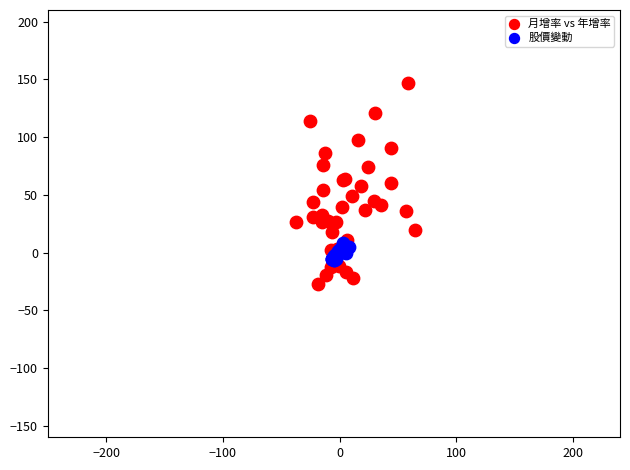

Which series contains the lowest Y value?

月增率 vs 年增率